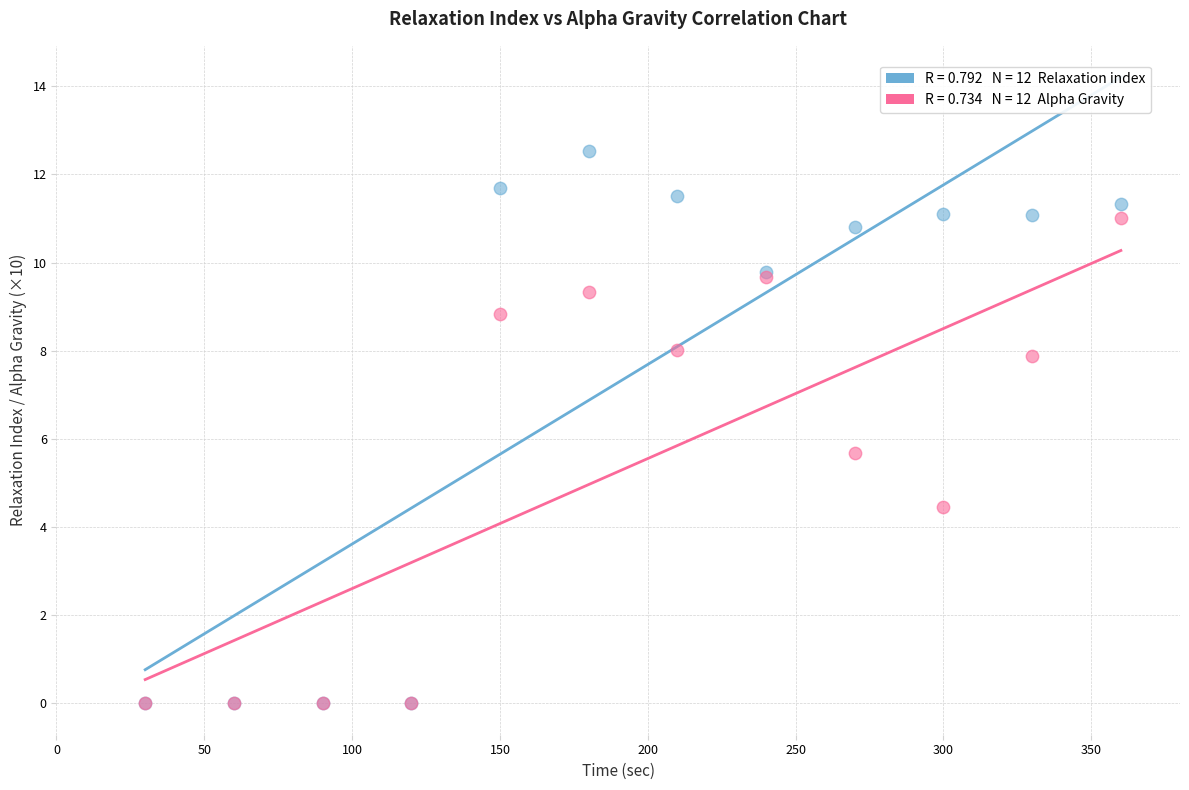

Across all series, what Y value is closest to 6?

5.7